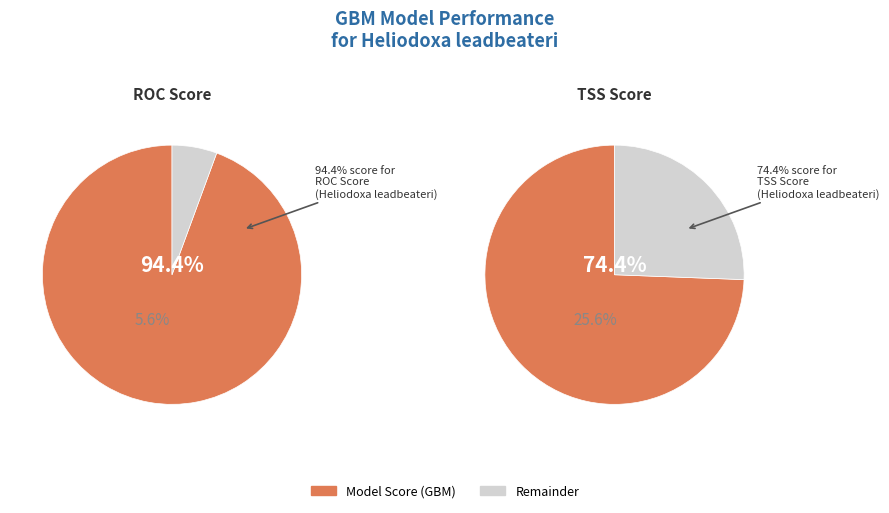

Count the number of slices in the pie.

2